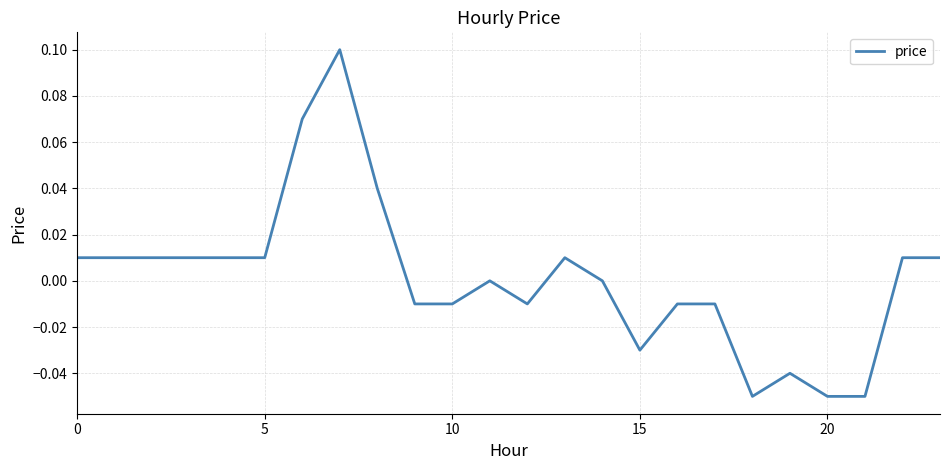

Does the chart display data point markers on the line(s)?

No